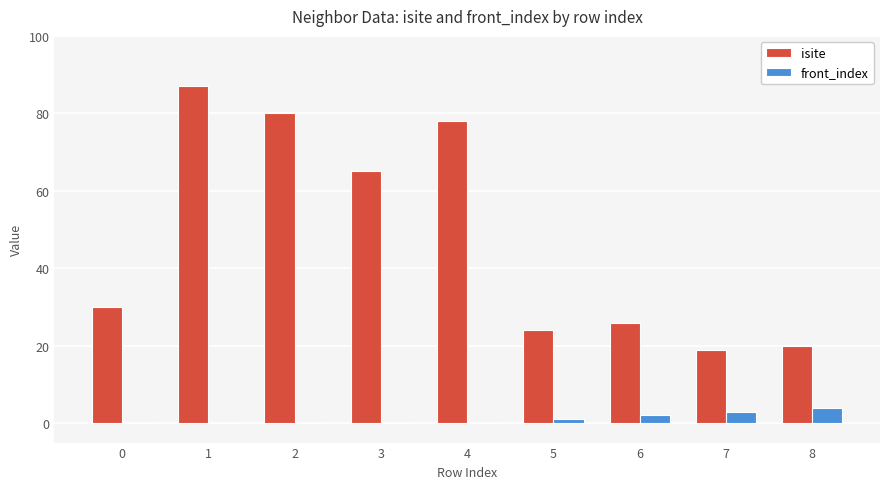

How many data points does each series have?

9